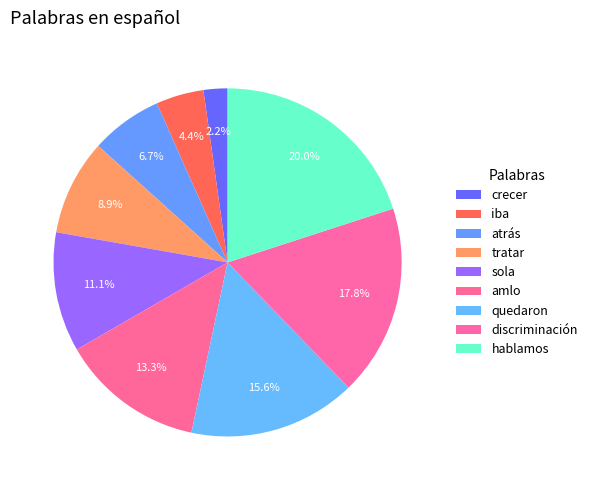

Does atrás account for over 50% of the chart?

No